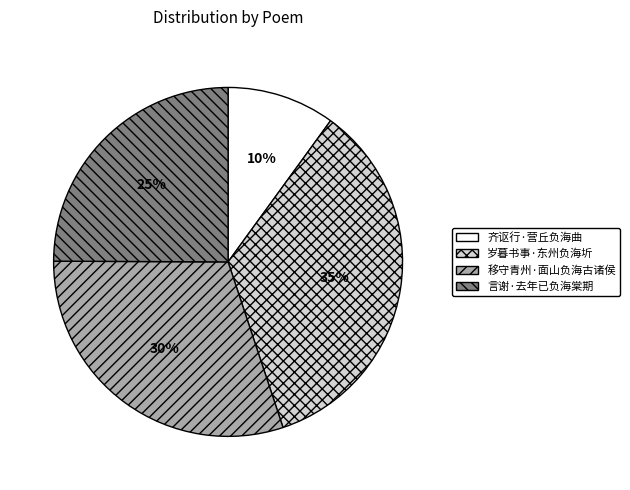

Count the number of slices in the pie.

4